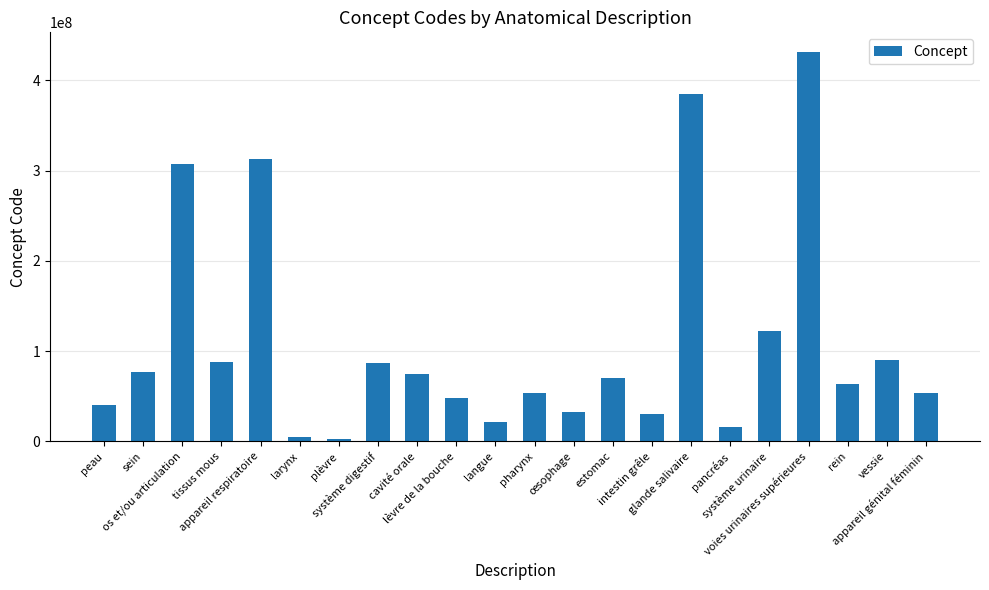

True or false: the data shows 139311975 at appareil respiratoire.

False